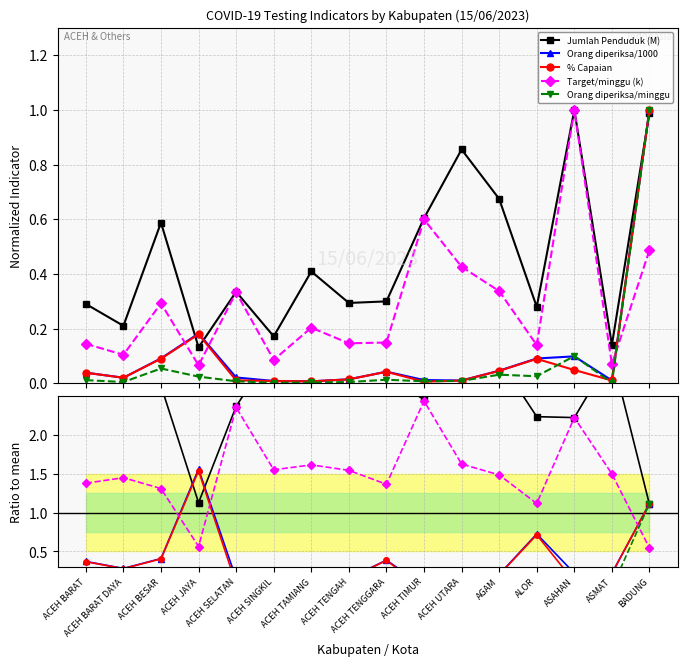

Reading left to right, extract all data points from this chart.

Jumlah Penduduk (M): ACEH BARAT=2.8	ACEH BARAT DAYA=2.9	ACEH BESAR=2.6	ACEH JAYA=1.1	ACEH SELATAN=2.4	ACEH SINGKIL=3.1	ACEH TAMIANG=3.3	ACEH TENGAH=3.1	ACEH TENGGARA=2.7	ACEH TIMUR=2.5	ACEH UTARA=3.3	AGAM=3.0	ALOR=2.2	ASAHAN=2.2	ASMAT=3.0	BADUNG=1.1
Orang diperiksa/1000: ACEH BARAT=0.4	ACEH BARAT DAYA=0.3	ACEH BESAR=0.4	ACEH JAYA=1.6	ACEH SELATAN=0.1	ACEH SINGKIL=0.1	ACEH TAMIANG=0.1	ACEH TENGAH=0.2	ACEH TENGGARA=0.4	ACEH TIMUR=0.0	ACEH UTARA=0.0	AGAM=0.2	ALOR=0.7	ASAHAN=0.2	ASMAT=0.2	BADUNG=1.1
% Capaian: ACEH BARAT=0.4	ACEH BARAT DAYA=0.3	ACEH BESAR=0.4	ACEH JAYA=1.5	ACEH SELATAN=0.1	ACEH SINGKIL=0.1	ACEH TAMIANG=0.1	ACEH TENGAH=0.2	ACEH TENGGARA=0.4	ACEH TIMUR=0.0	ACEH UTARA=0.0	AGAM=0.2	ALOR=0.7	ASAHAN=0.1	ASMAT=0.2	BADUNG=1.1
Target/minggu (k): ACEH BARAT=1.4	ACEH BARAT DAYA=1.5	ACEH BESAR=1.3	ACEH JAYA=0.6	ACEH SELATAN=2.4	ACEH SINGKIL=1.6	ACEH TAMIANG=1.6	ACEH TENGAH=1.5	ACEH TENGGARA=1.4	ACEH TIMUR=2.4	ACEH UTARA=1.6	AGAM=1.5	ALOR=1.1	ASAHAN=2.2	ASMAT=1.5	BADUNG=0.5
Orang diperiksa/minggu: ACEH BARAT=0.1	ACEH BARAT DAYA=0.1	ACEH BESAR=0.2	ACEH JAYA=0.2	ACEH SELATAN=0.1	ACEH SINGKIL=0.0	ACEH TAMIANG=0.0	ACEH TENGAH=0.0	ACEH TENGGARA=0.1	ACEH TIMUR=0.0	ACEH UTARA=0.0	AGAM=0.1	ALOR=0.2	ASAHAN=0.2	ASMAT=0.0	BADUNG=1.1